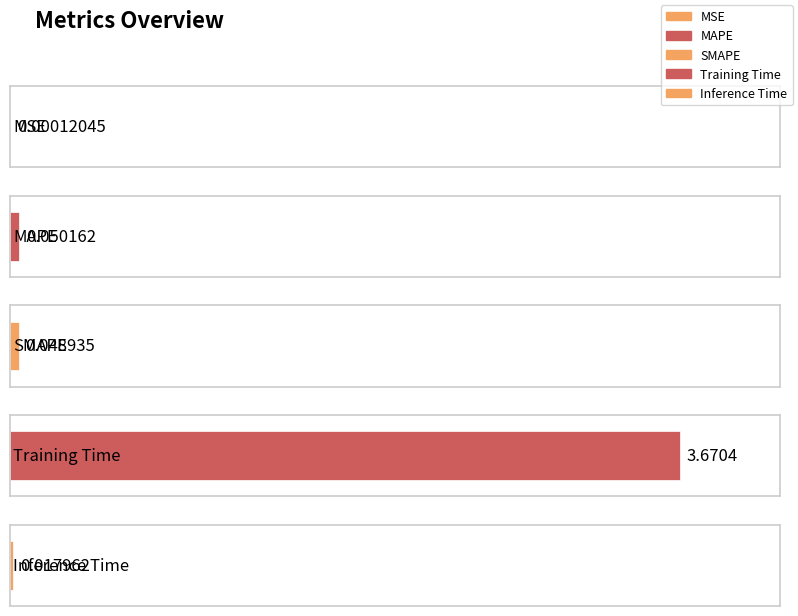

Between Training Time and MSE, which is larger?

Training Time